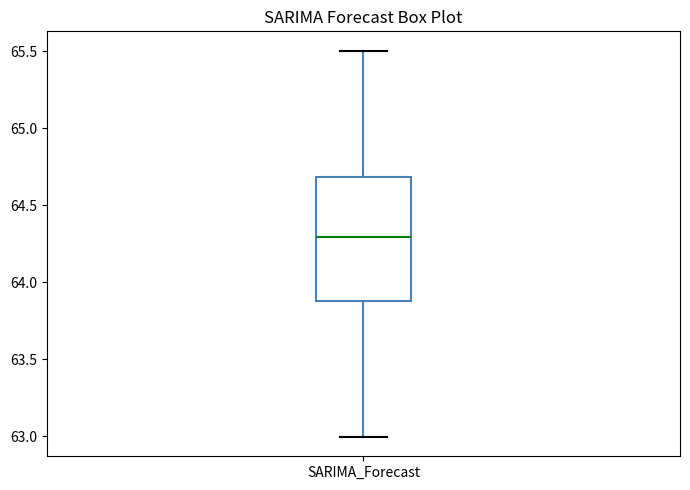

Where is the lower edge of the box for SARIMA_Forecast on the y-axis? The values are not printed on the chart, so give them approximately, as read against the axis.

63.9